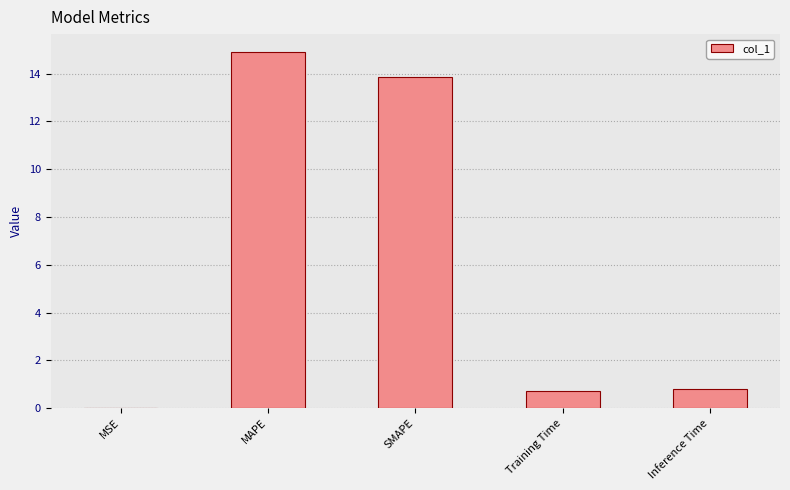

What is the change in value from SMAPE to Training Time?

-13.2